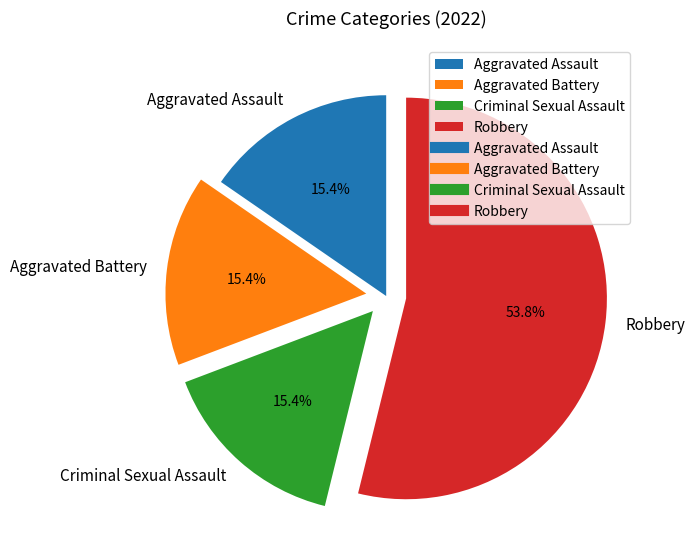

Count the number of slices in the pie.

4